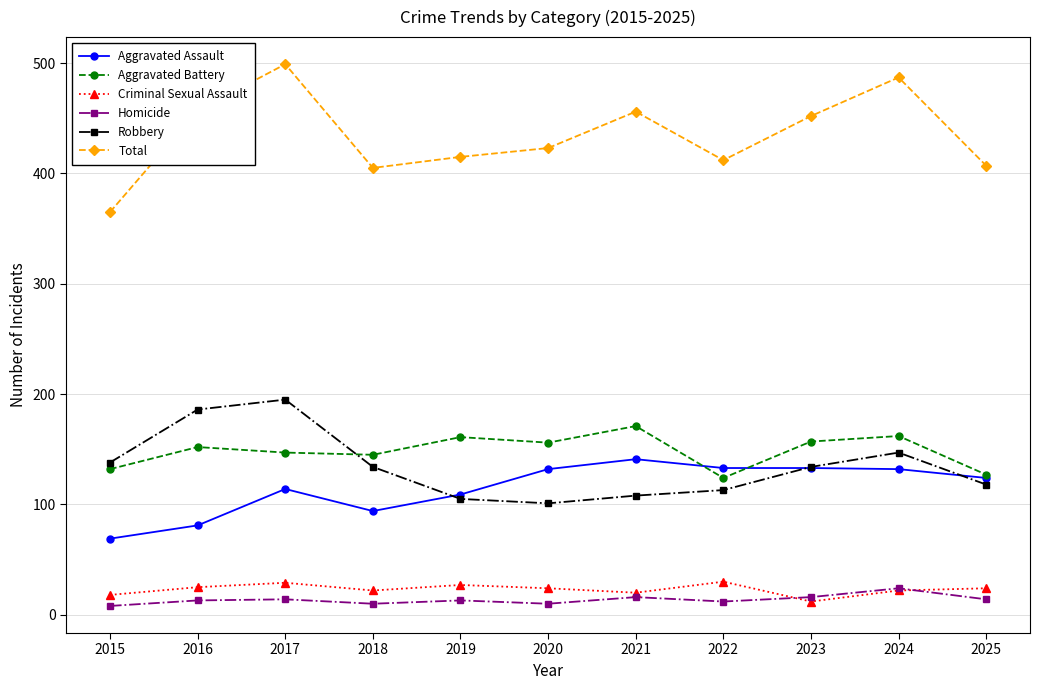

True or false: Total and Aggravated Battery intersect in this chart.

False